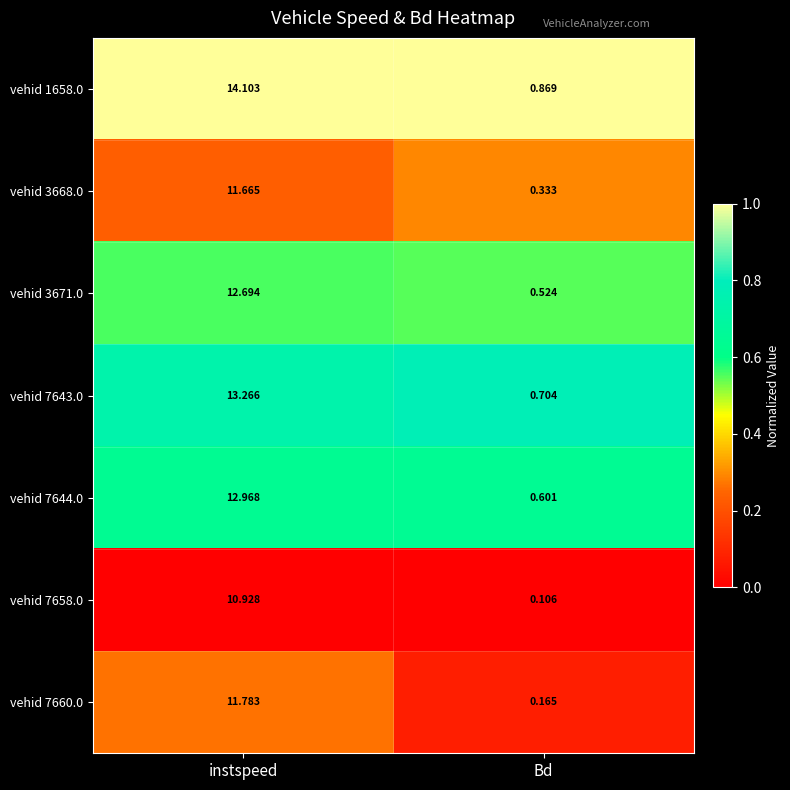

At which category is the sum across all series the highest?

instspeed